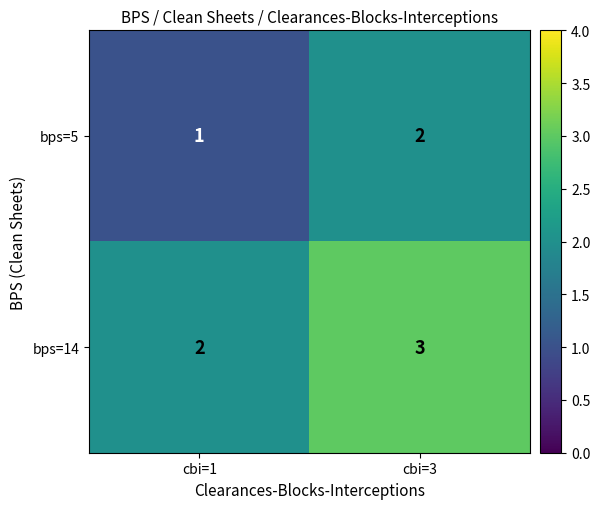

At which category is the sum across all series the highest?

cbi=3